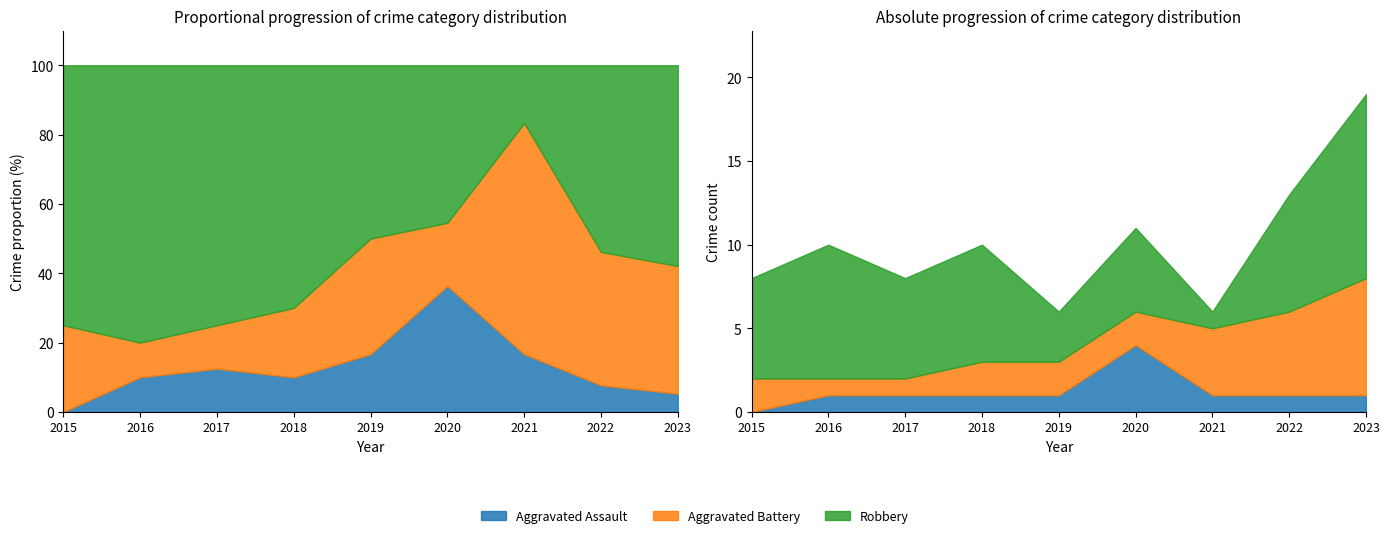

How many data points in Aggravated Assault are less than 1?

1